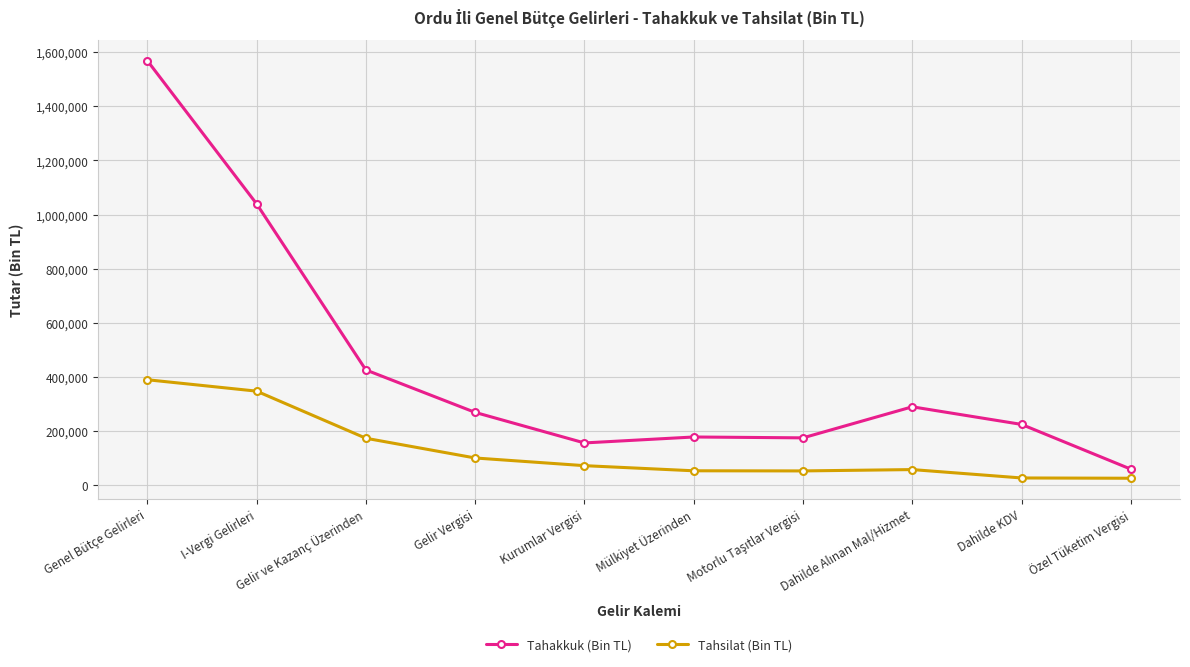

At which label does Tahsilat (Bin TL) reach its peak?

Genel Bütçe Gelirleri